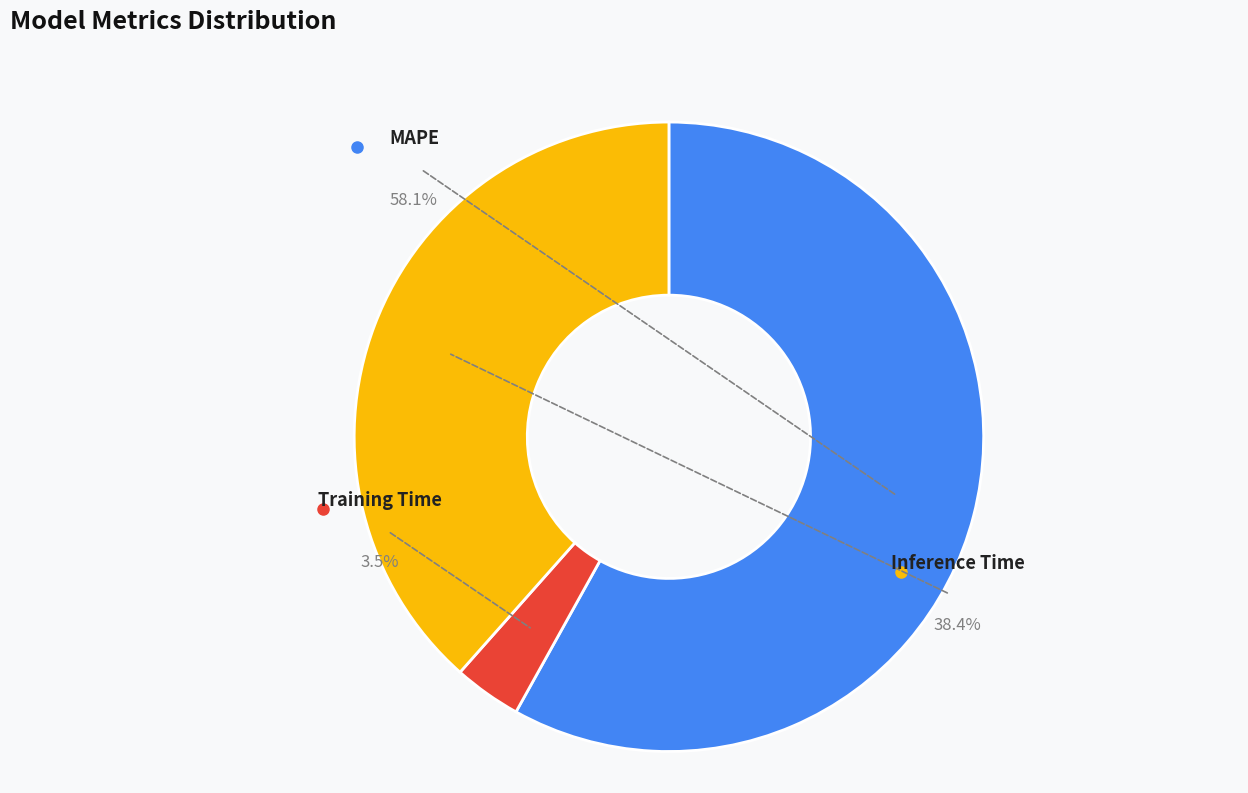

Rank the categories by value from lowest to highest.

Training Time, Inference Time, MAPE